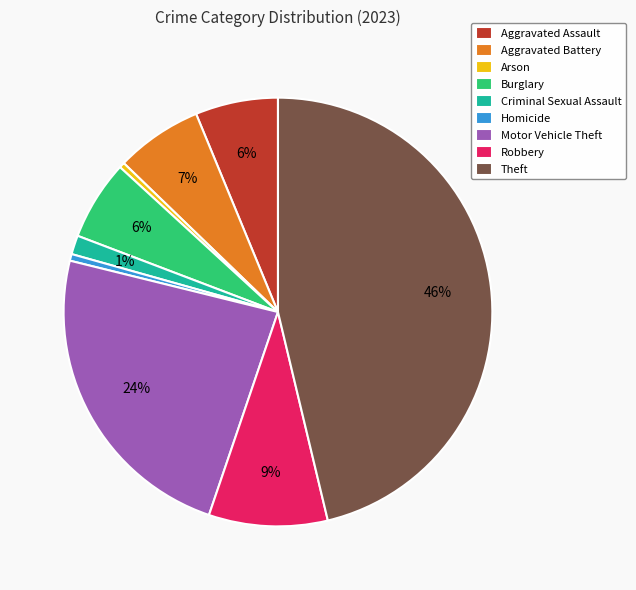

True or false: Aggravated Battery accounts for 1% of the total.

False